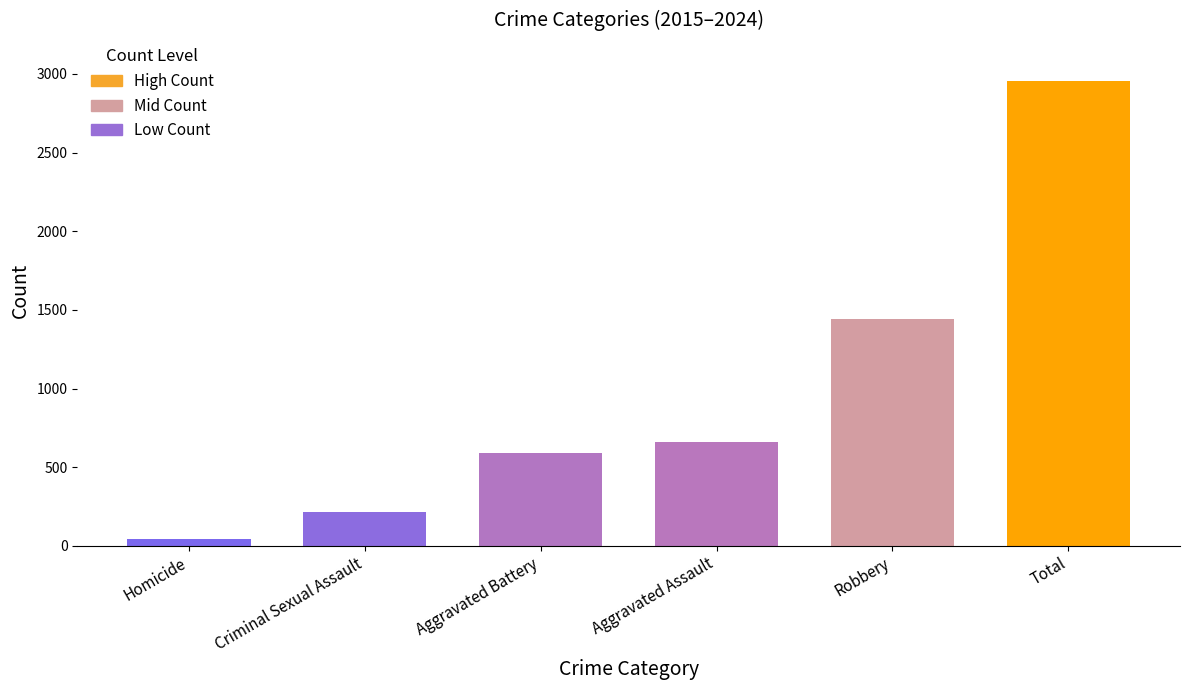

Is it true that the value at Robbery is 1439?

True